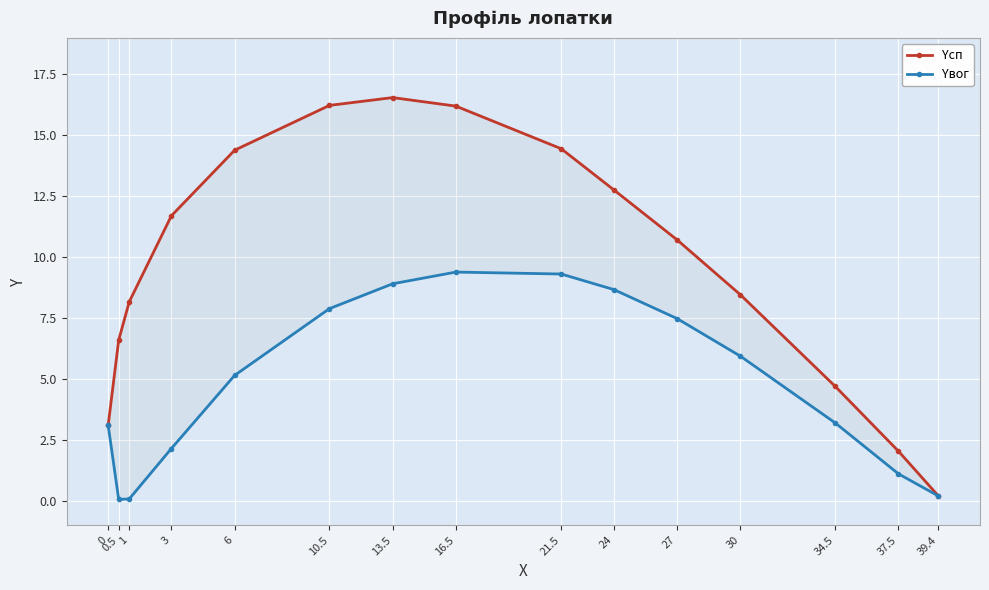

Reading left to right, extract all data points from this chart.

Yсп: 3.1	6.6	8.2	11.7	14.4	16.2	16.6	16.2	14.4	12.8	10.7	8.5	4.7	2.0	0.2
Yвог: 3.1	0.1	0.1	2.1	5.2	7.9	8.9	9.4	9.3	8.7	7.5	5.9	3.2	1.1	0.2